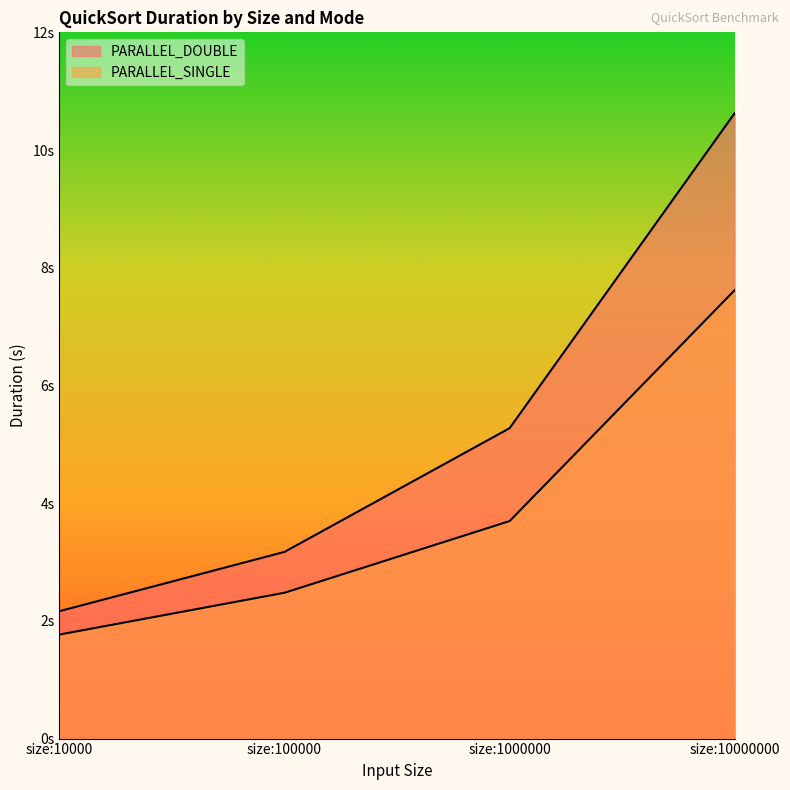

What is the difference between the maximum and minimum values in the PARALLEL_DOUBLE series?

8.5